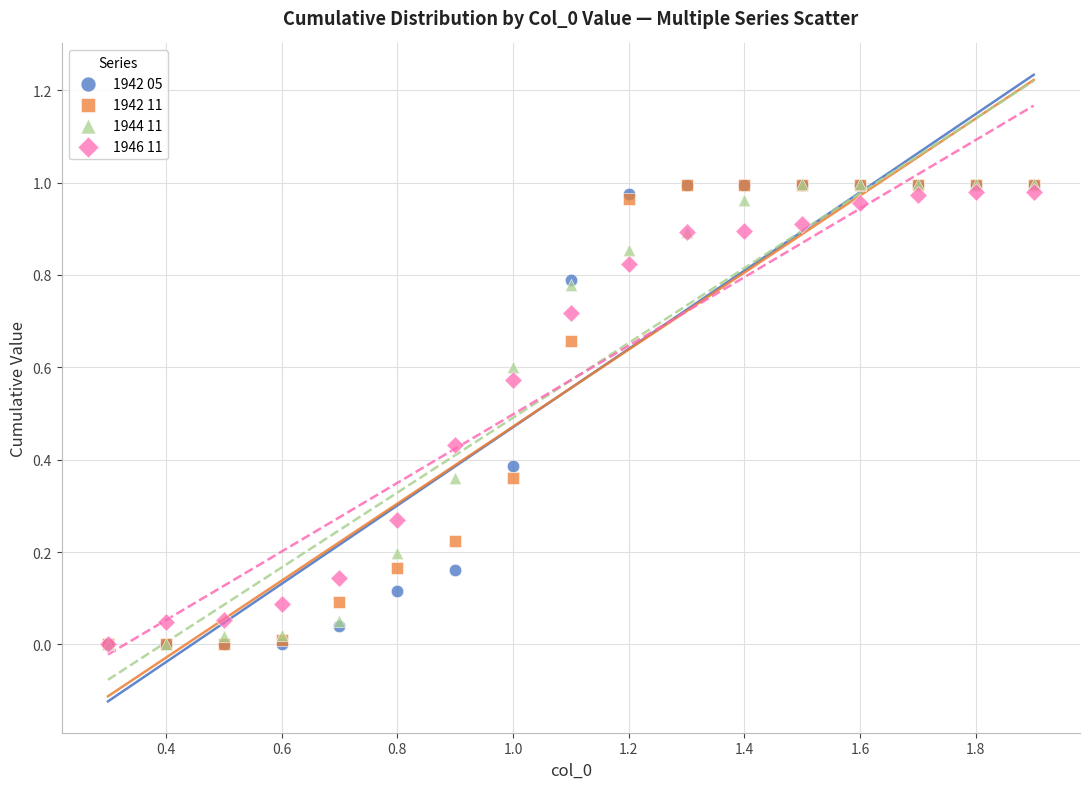

What are all the series names shown in the legend?

1942 05, 1942 11, 1944 11, 1946 11